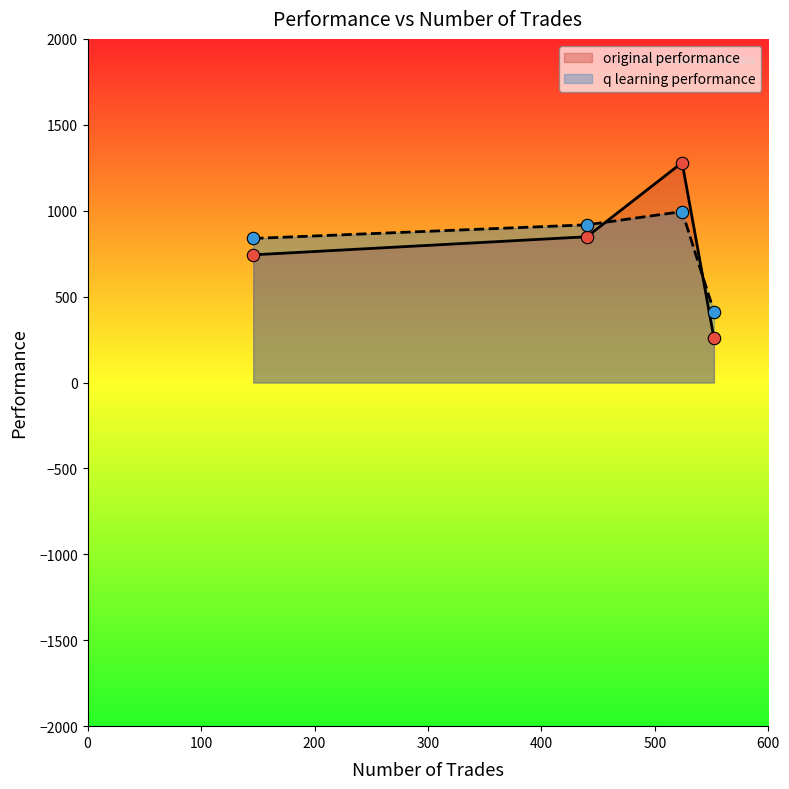

Which series reaches the minimum Y coordinate?

original performance